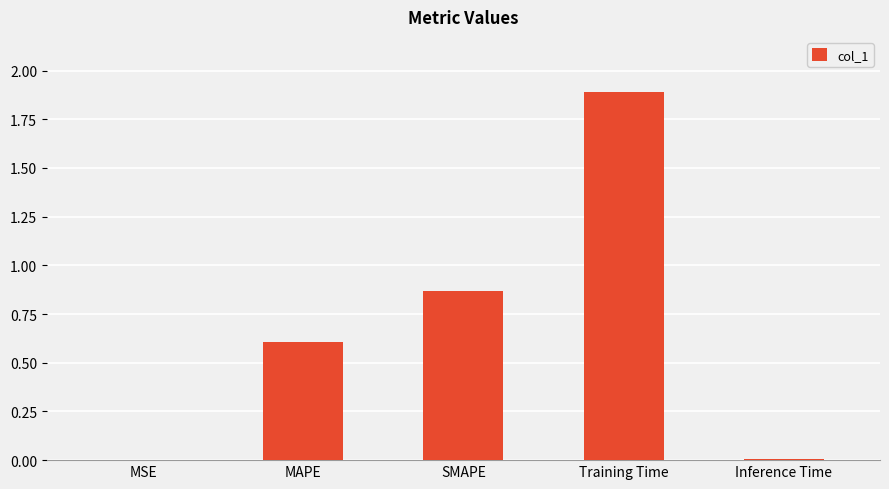

At which category does the chart reach its peak across all series?

Training Time